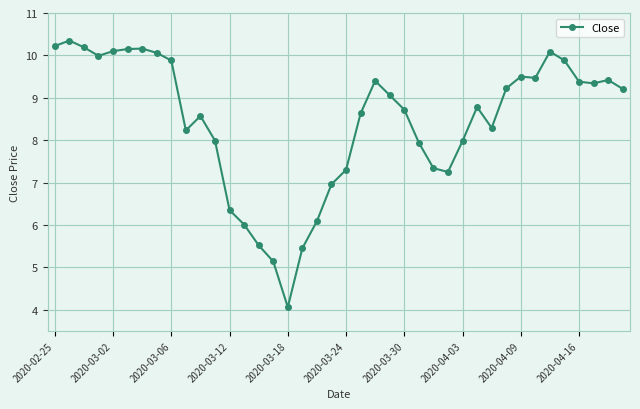

How many lines are shown in the chart?

1